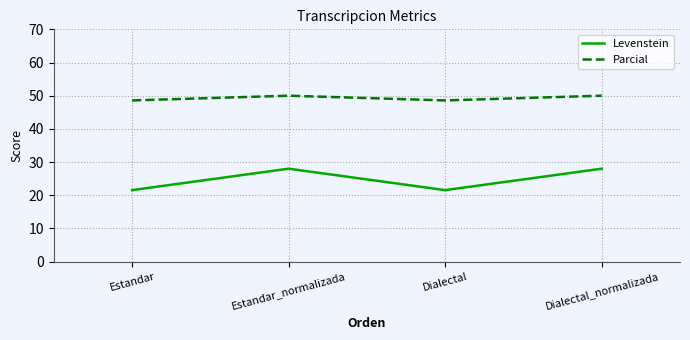

How many values in the Parcial series are below 50?

2